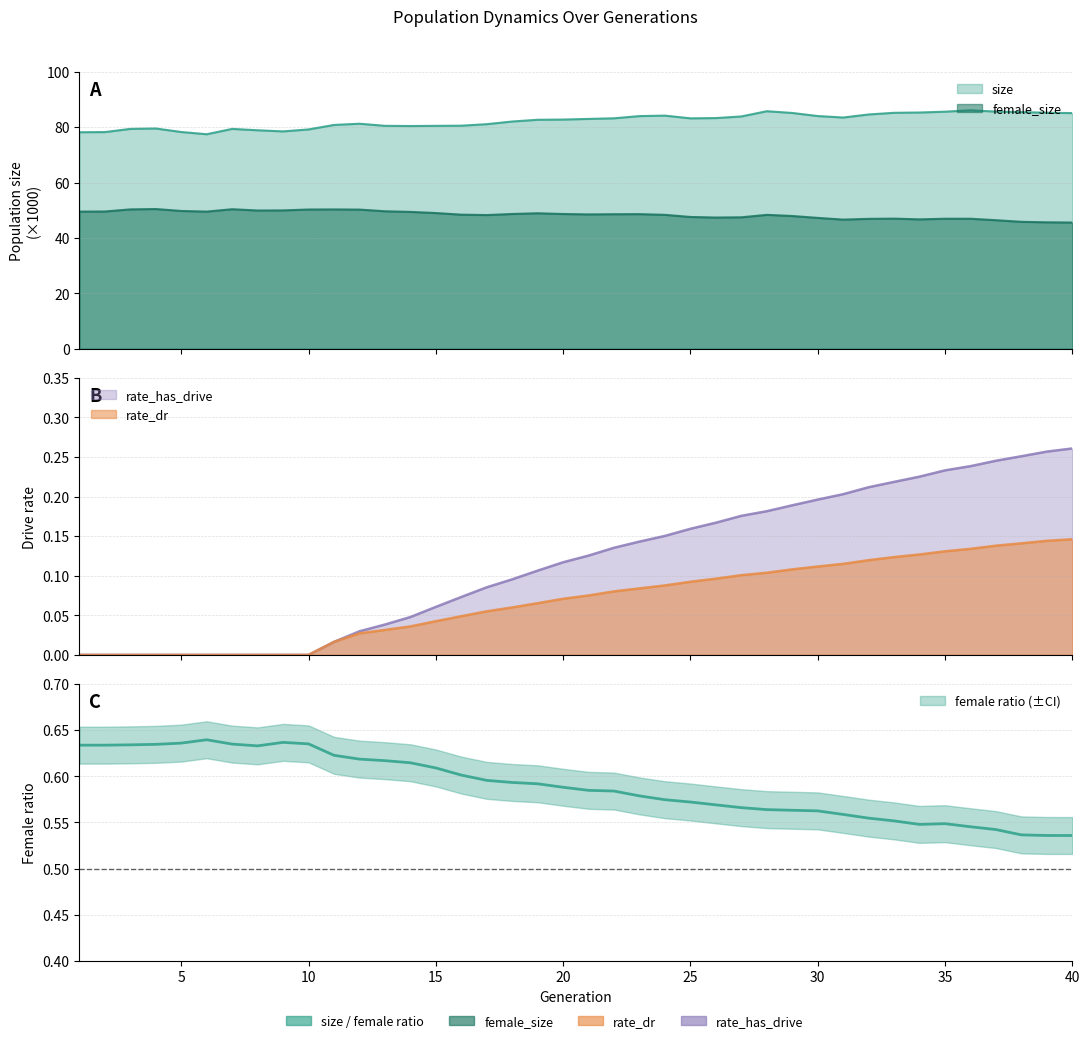

The value of female_size at 32 is 72.0. True or false?

False